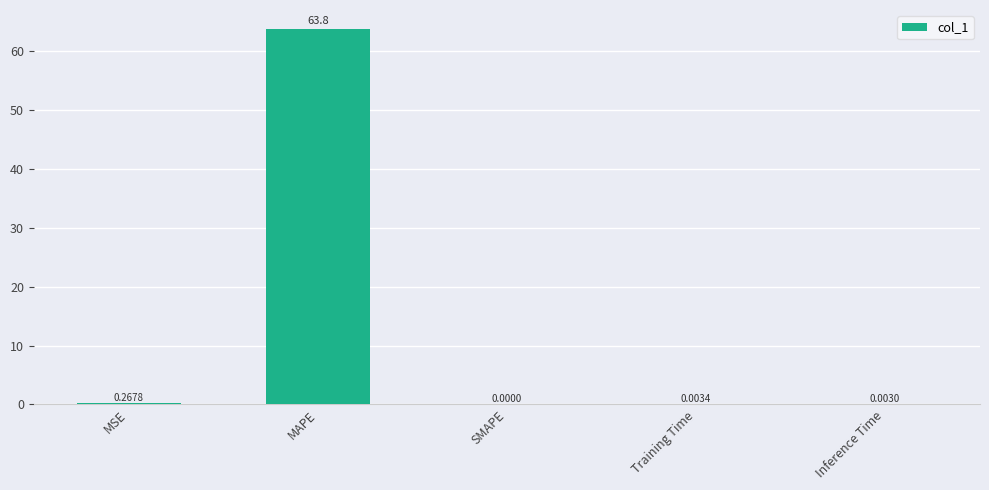

What is the sum of all values?

64.1